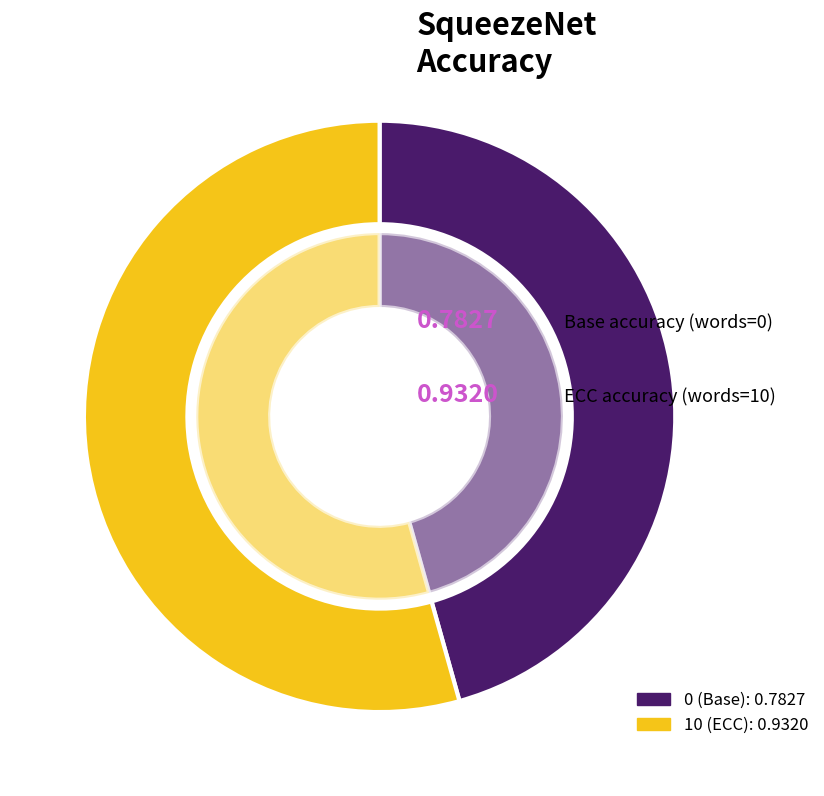

True or false: 0 (Base) accounts for 46% of the total.

True